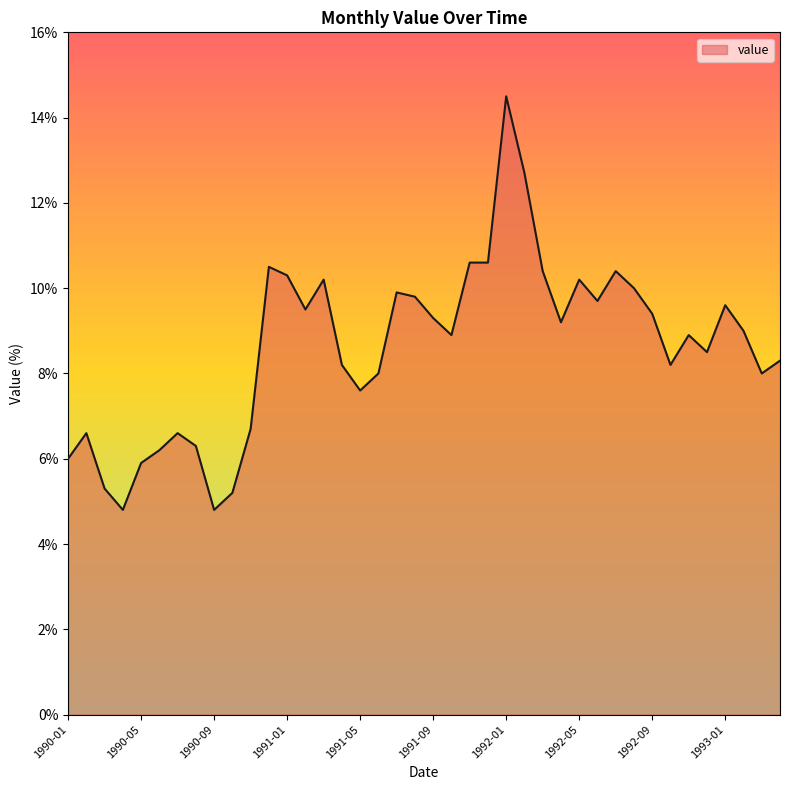

What is the greatest value displayed?

14.5